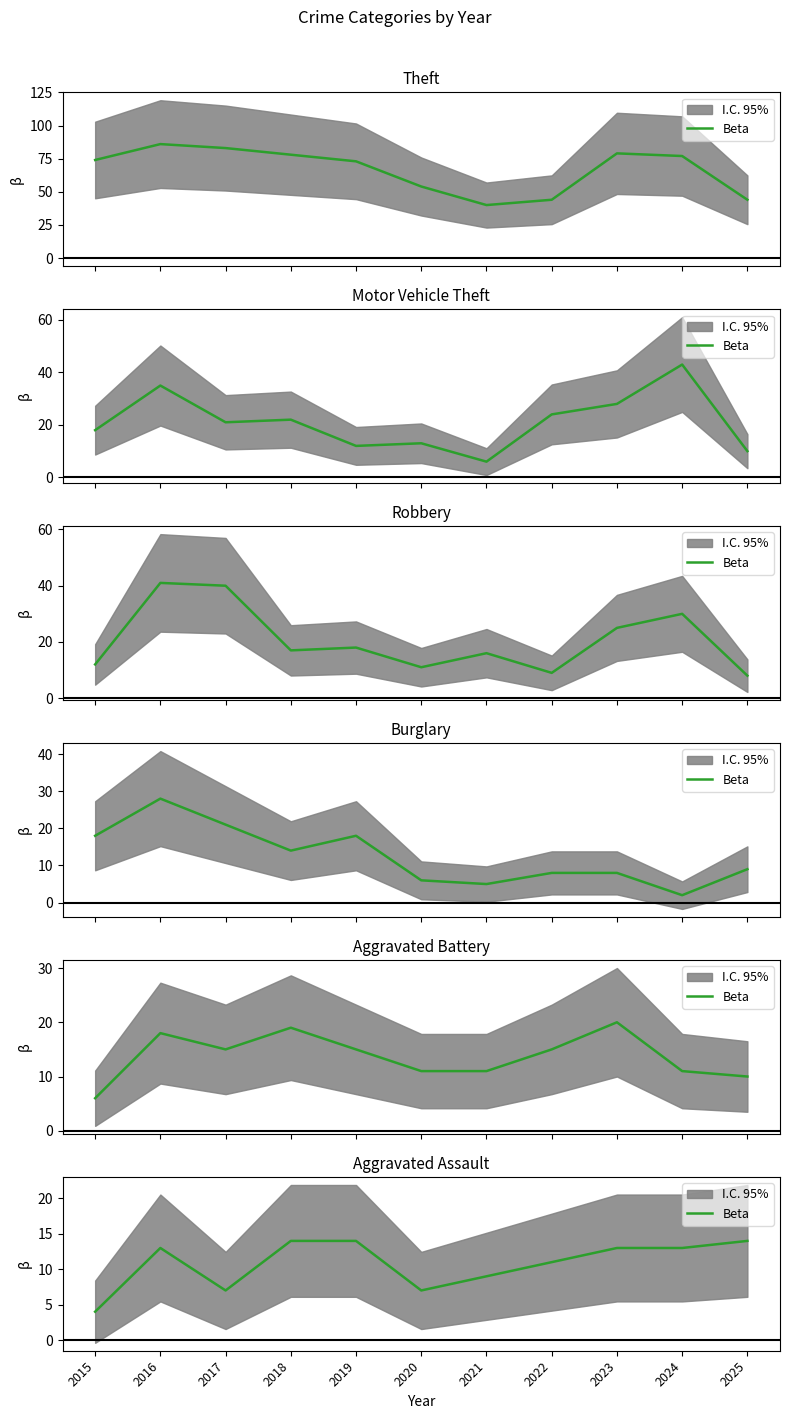

Approximately how many times larger is the value at 2020 compared to 2015?

1.8